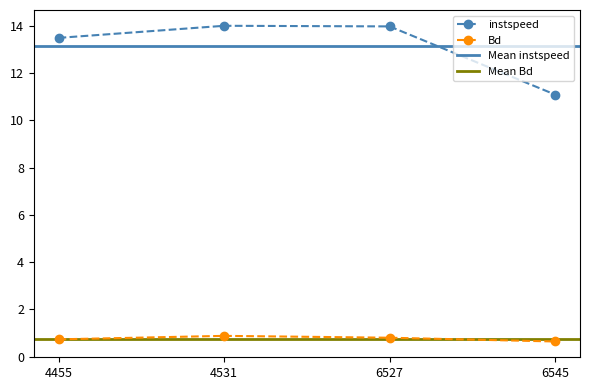

True or false: instspeed and Bd intersect in this chart.

False